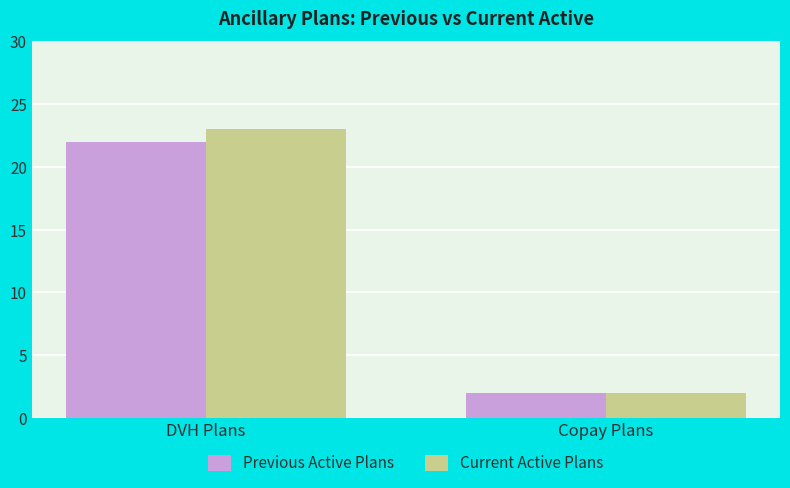

The value of Current Active Plans at DVH Plans is 23. True or false?

True